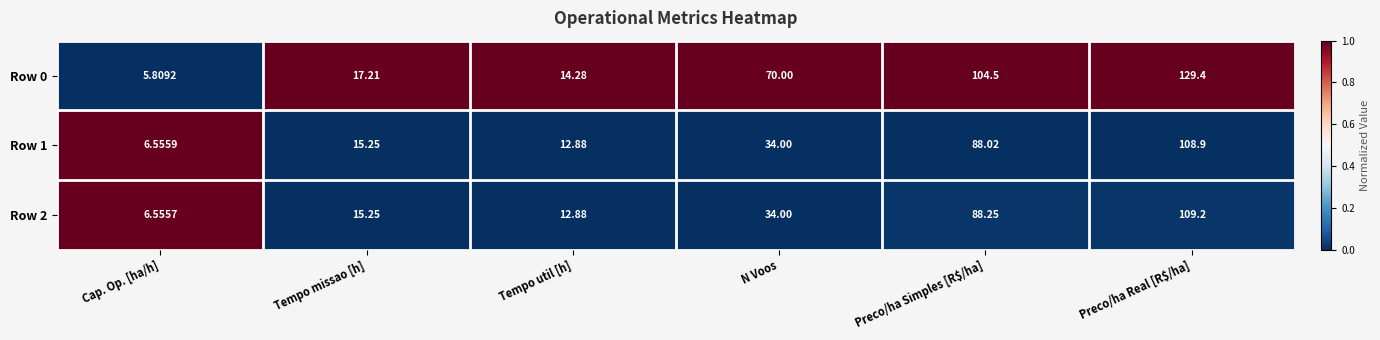

At which category does the chart reach its minimum across all series?

Cap. Op. [ha/h]